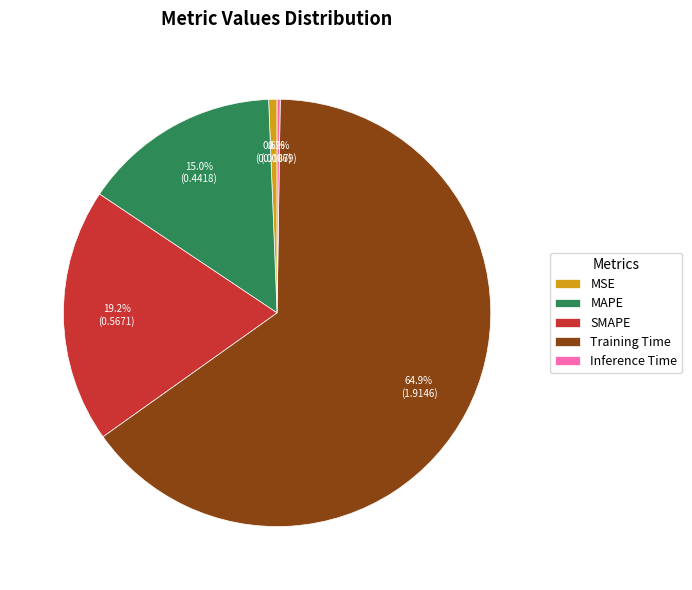

What is the largest slice in the pie chart?

Training Time